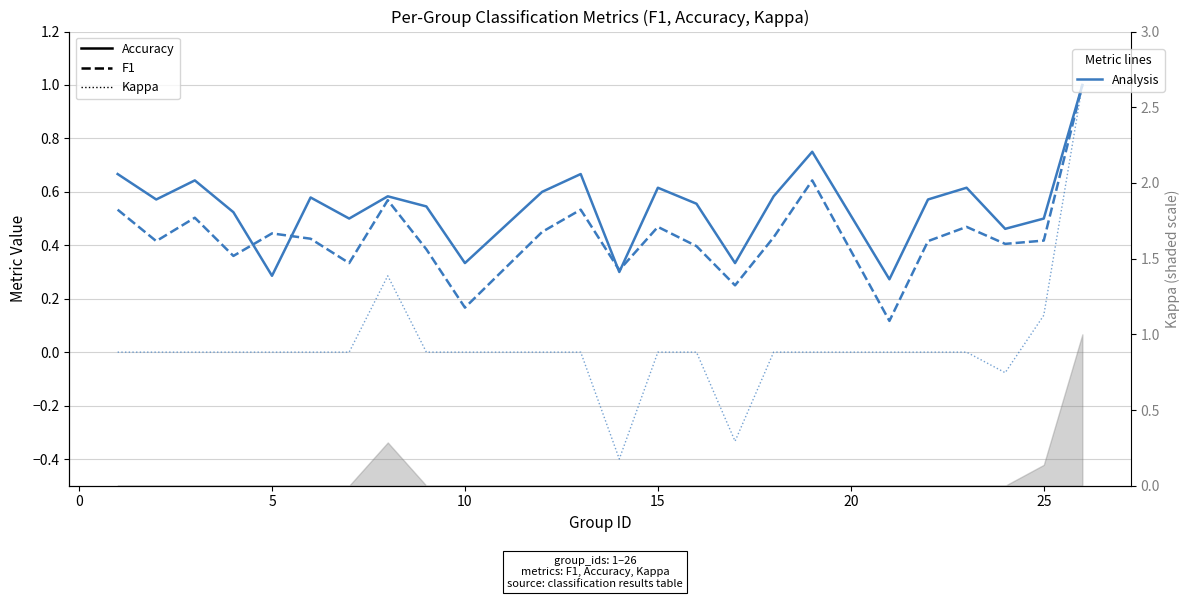

How many lines are shown in the chart?

3